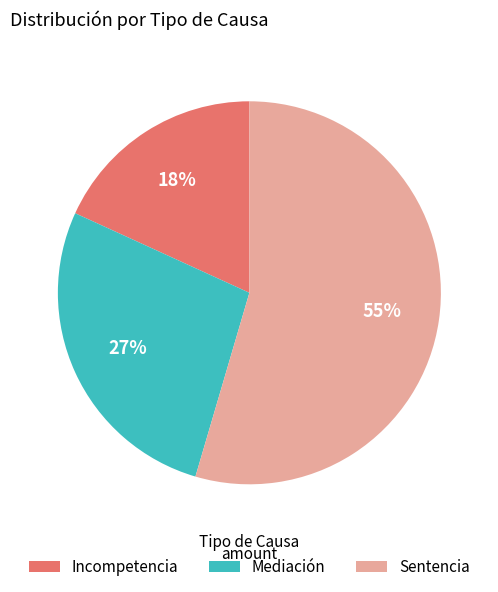

What is the smallest slice in the pie chart?

Incompetencia